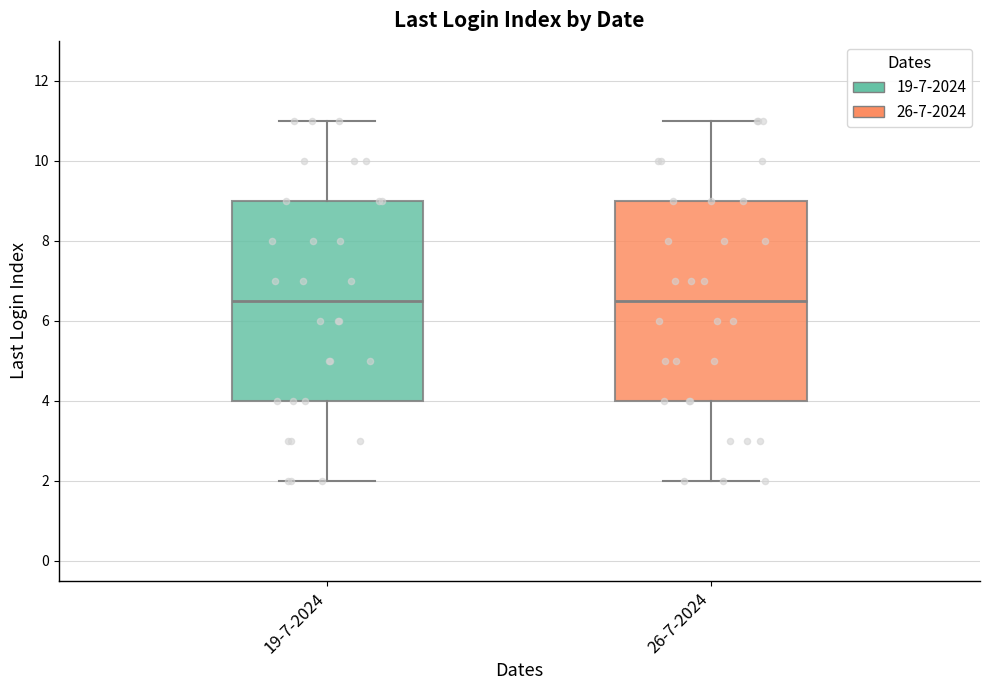

Reading left to right, transcribe this box plot: for each box, give where its median line is, the range the box spans, and where its two whiskers end, as read against the y-axis. The values are not printed on the chart, so give them approximately, as read against the axis.

19-7-2024: median 6.6, box 4.0 to 9.0, whiskers 2.0 to 11.0
26-7-2024: median 6.6, box 4.0 to 9.0, whiskers 2.0 to 11.0